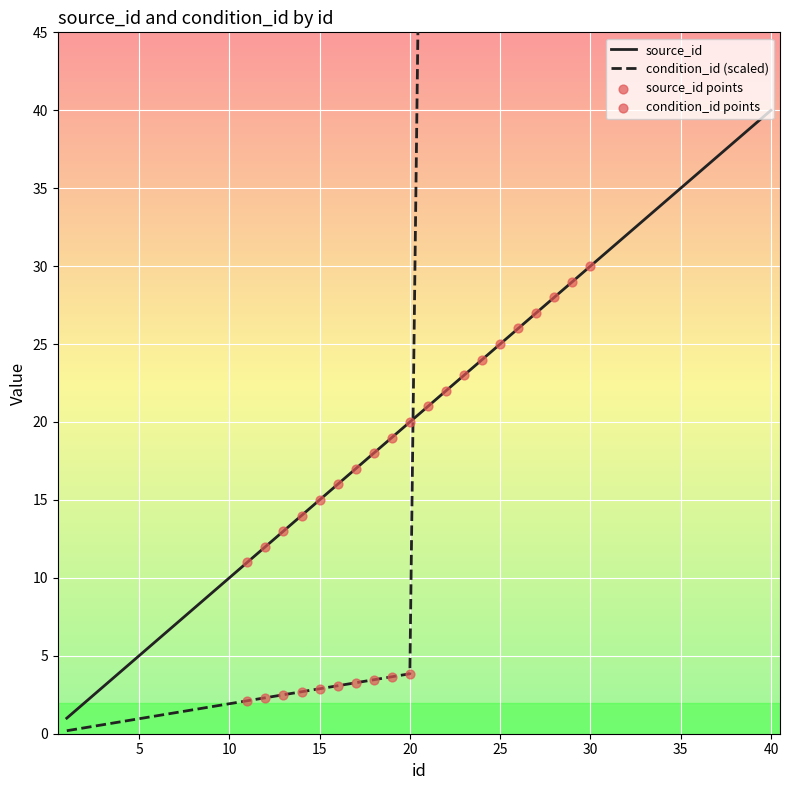

Which series has the largest Y range (max minus min)?

condition_id